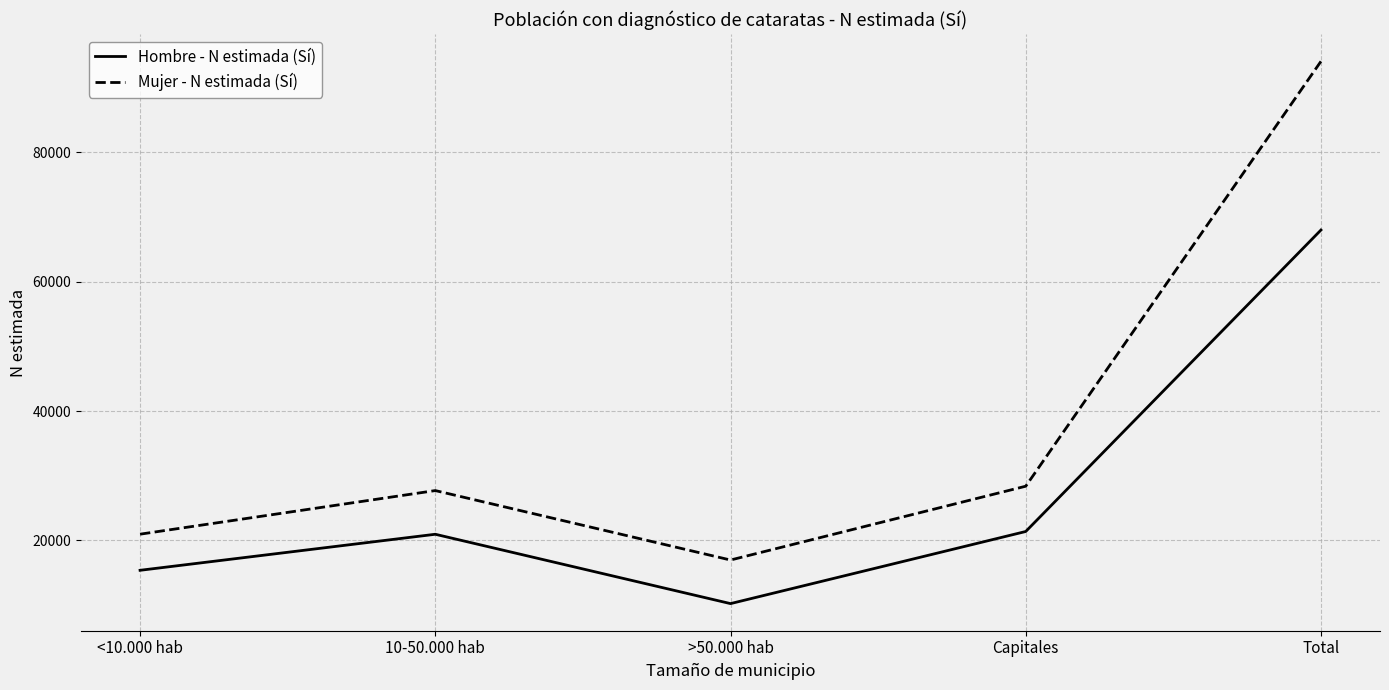

In Mujer - N estimada (Sí), how many points are lower than both neighbors (excluding endpoints)?

1